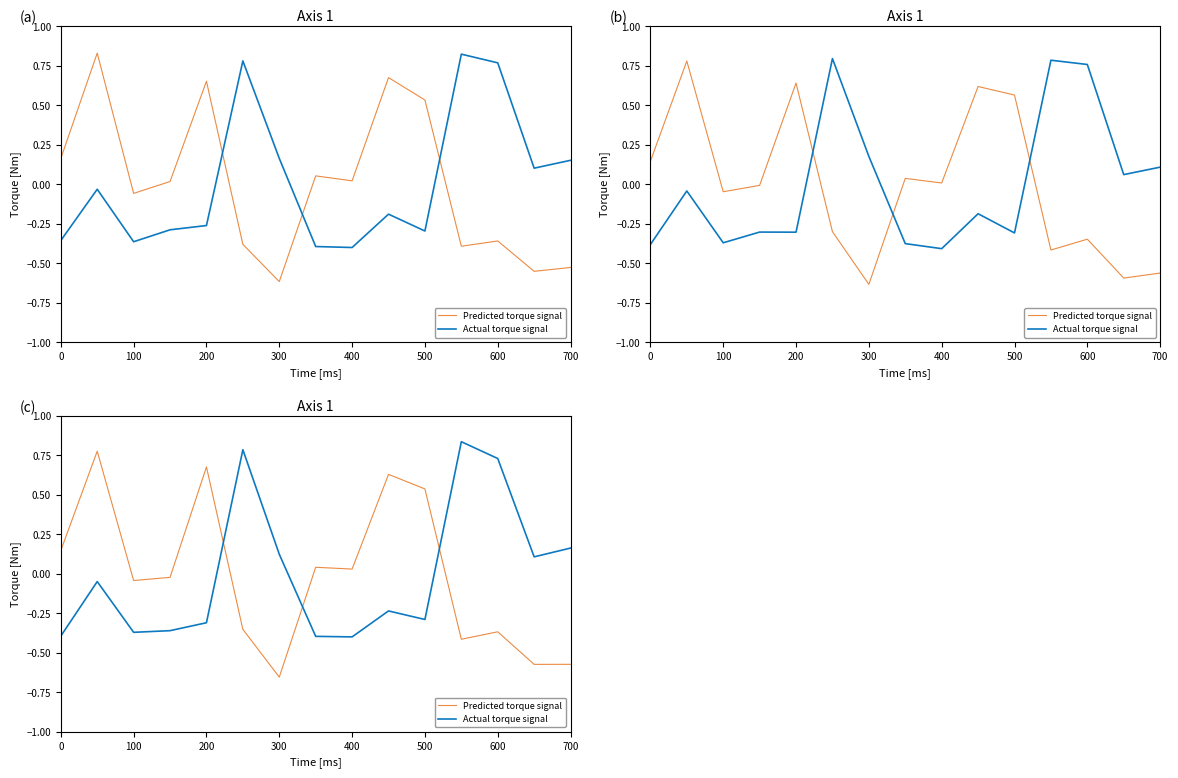

What is the maximum value for Predicted torque signal?

0.8